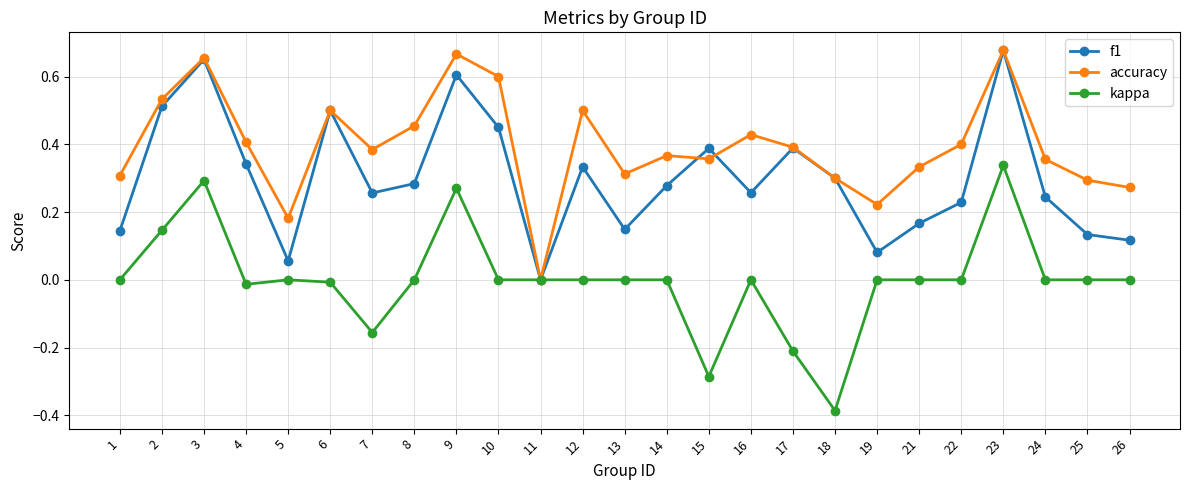

Is the value of kappa at 7 greater than the value of f1 at 16?

No